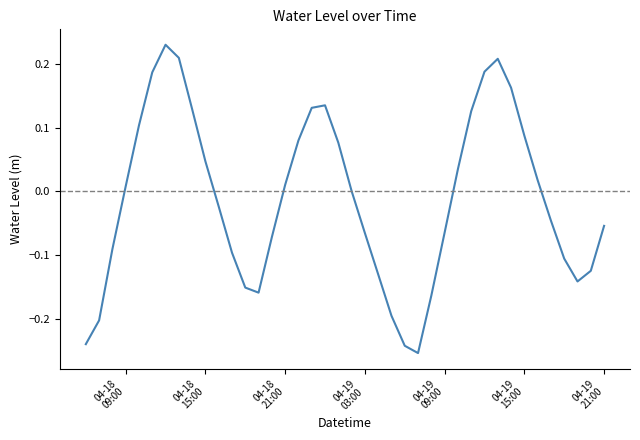

How many lines are shown in the chart?

1